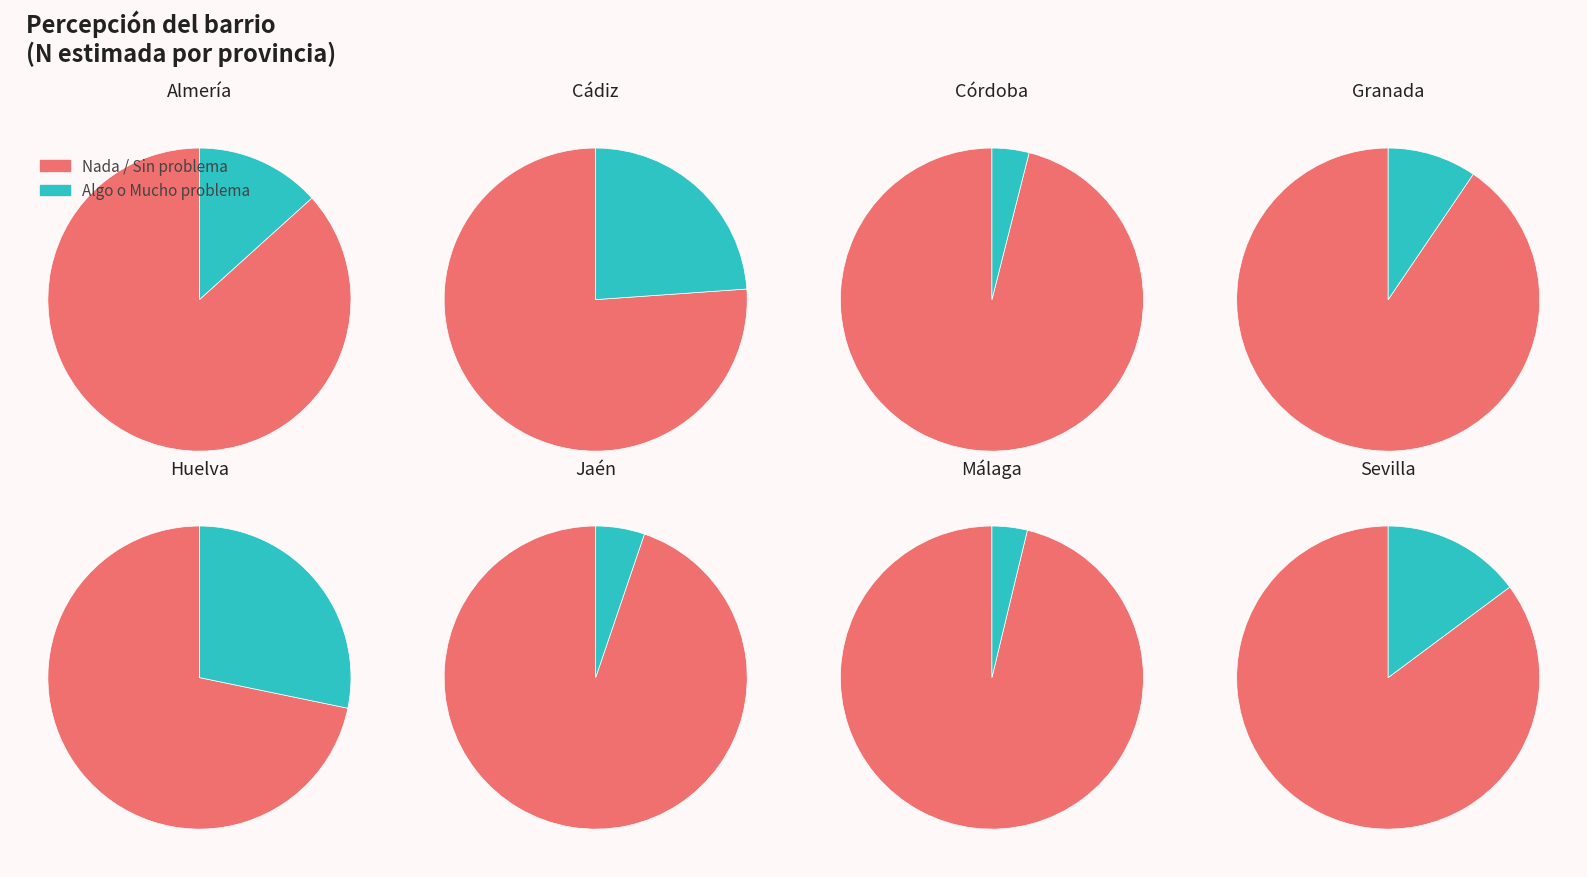

Does Granada account for over 50% of the chart?

No